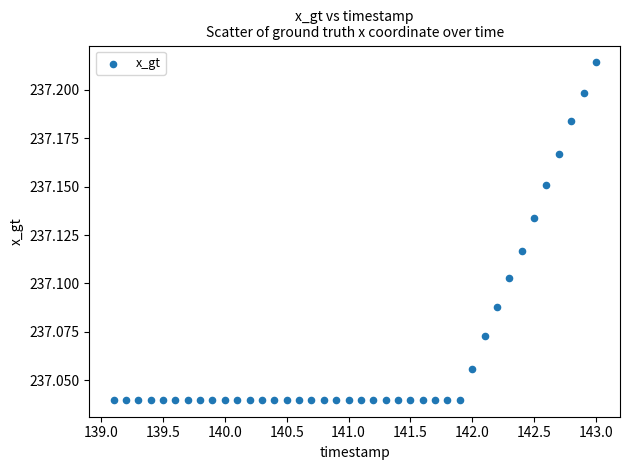

What is the range of X values (max minus min)?

3.9